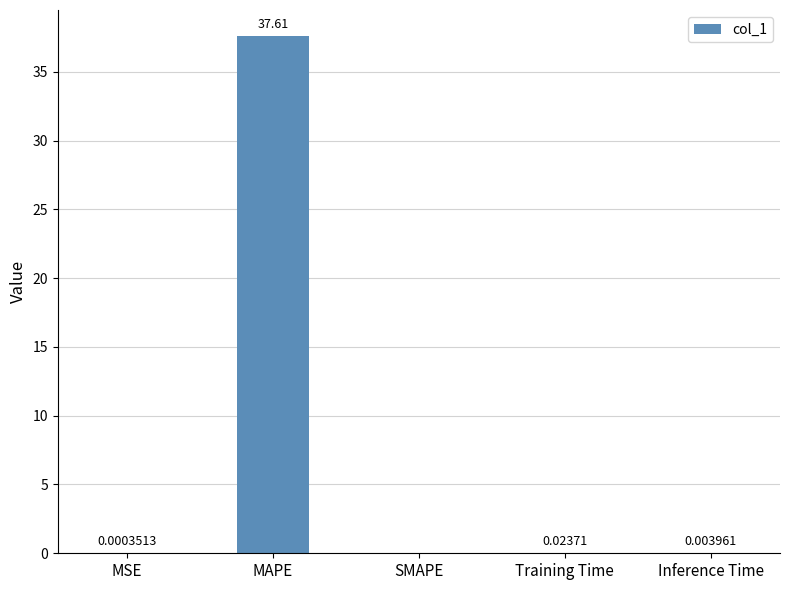

What is the average value?

7.5